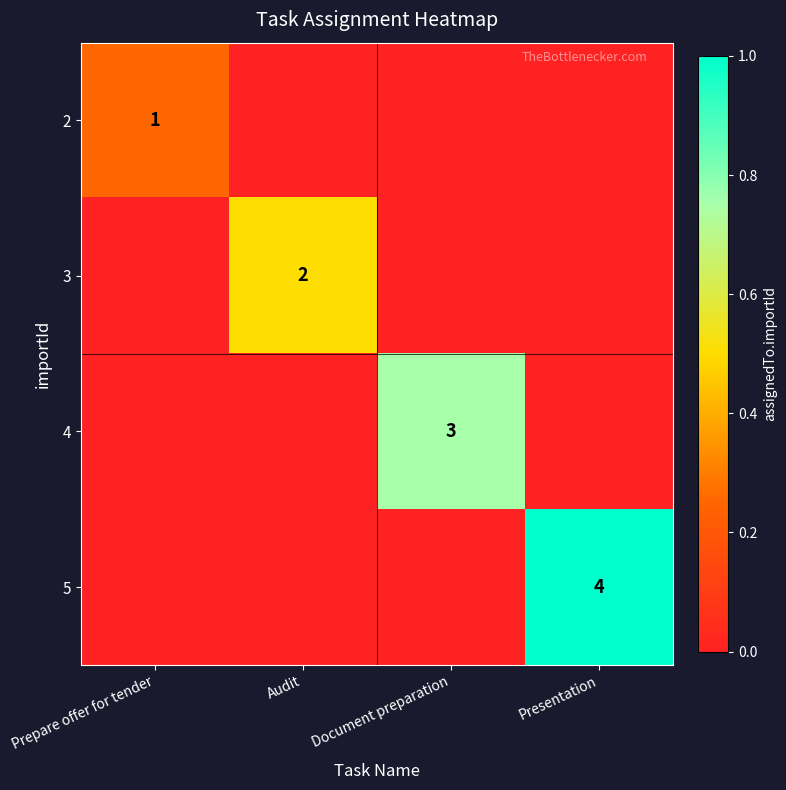

Which has a higher value, Document preparation or Presentation?

Document preparation